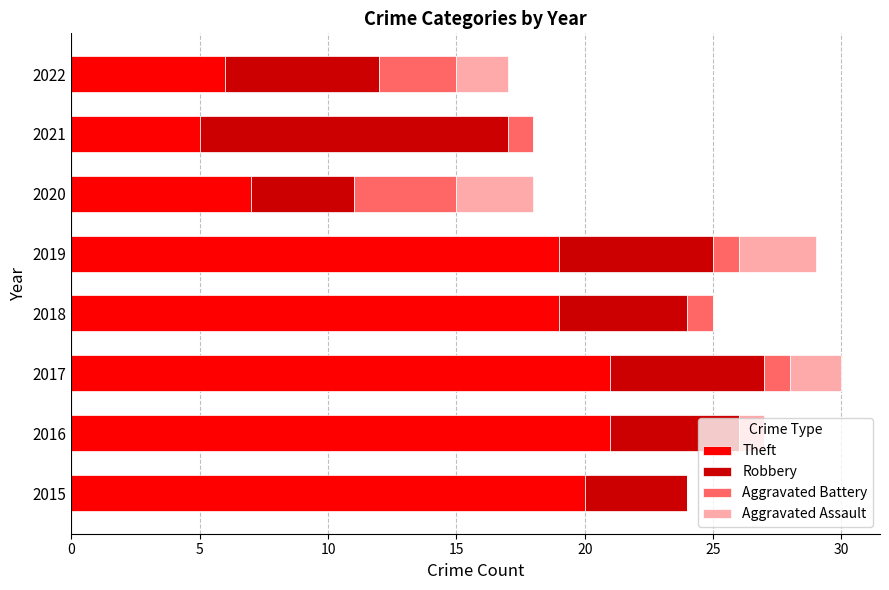

What is the total value across all series at 2018?

25